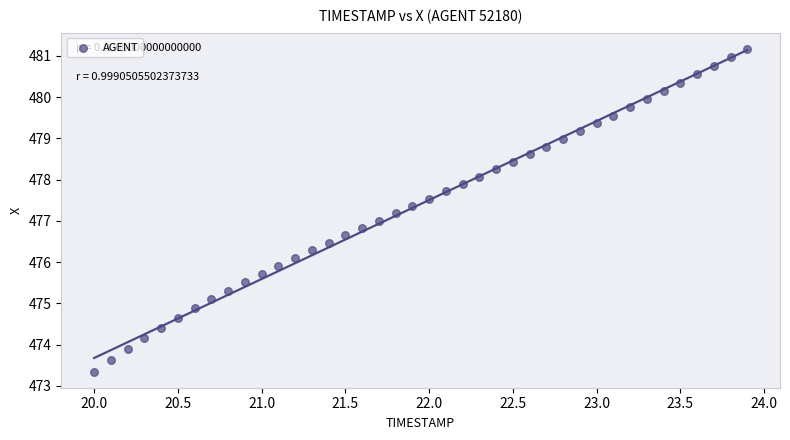

What is the range of Y values (max minus min)?

7.8